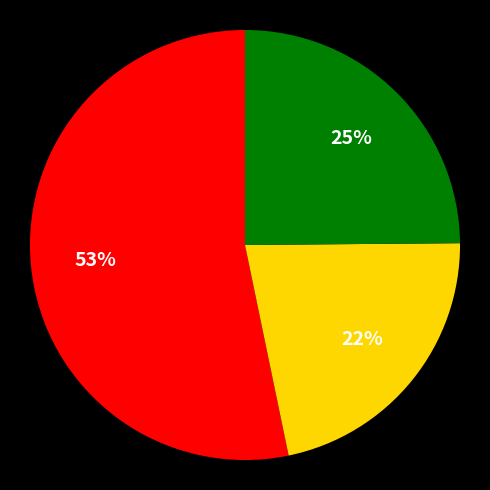

Does any single category account for the majority?

Yes